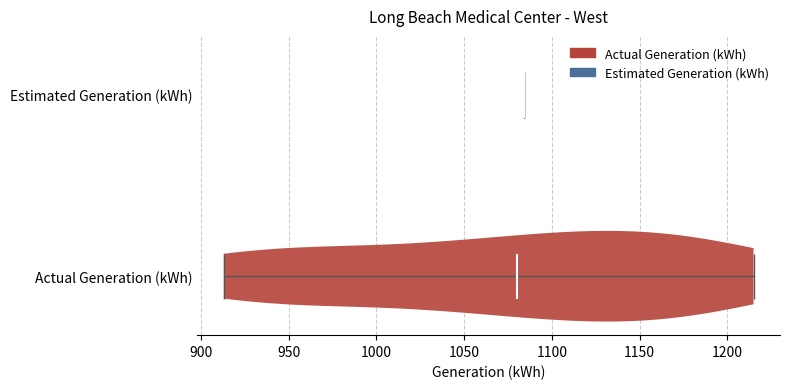

Reading bottom to top, read every violin against the x-axis: where its median line is, and the lowest and highest points it reaches. The values are not printed on the chart, so give them approximately, as read against the axis.

Actual Generation (kWh): median line 1080, lowest point 915, highest point 1215
Estimated Generation (kWh): median line 1085, lowest point 1085, highest point 1085